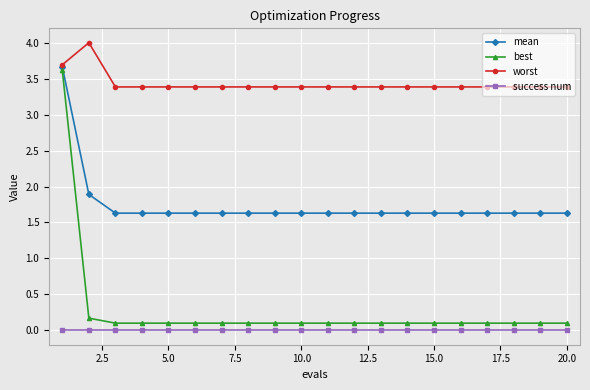

Reading left to right, extract all data points from this chart.

mean: 3.7	1.9	1.6	1.6	1.6	1.6	1.6	1.6	1.6	1.6	1.6	1.6	1.6	1.6	1.6	1.6	1.6	1.6	1.6	1.6
best: 3.6	0.2	0.1	0.1	0.1	0.1	0.1	0.1	0.1	0.1	0.1	0.1	0.1	0.1	0.1	0.1	0.1	0.1	0.1	0.1
worst: 3.7	4.0	3.4	3.4	3.4	3.4	3.4	3.4	3.4	3.4	3.4	3.4	3.4	3.4	3.4	3.4	3.4	3.4	3.4	3.4
success num: 0.0	0.0	0.0	0.0	0.0	0.0	0.0	0.0	0.0	0.0	0.0	0.0	0.0	0.0	0.0	0.0	0.0	0.0	0.0	0.0